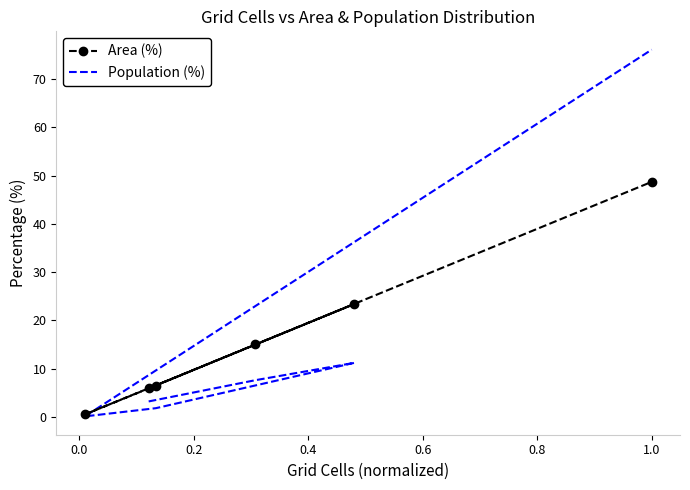

What is the difference between the Population (%) values at 0.8 and 0.2?

64.9